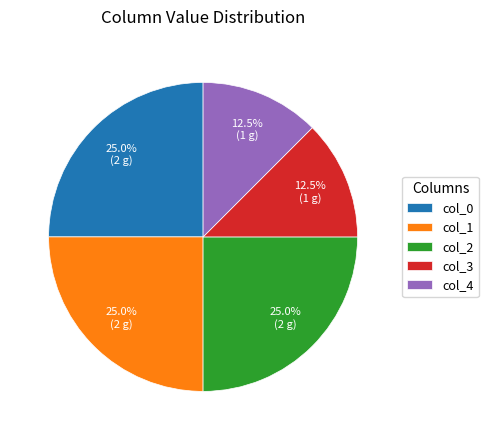

Does col_2 account for over 50% of the chart?

No